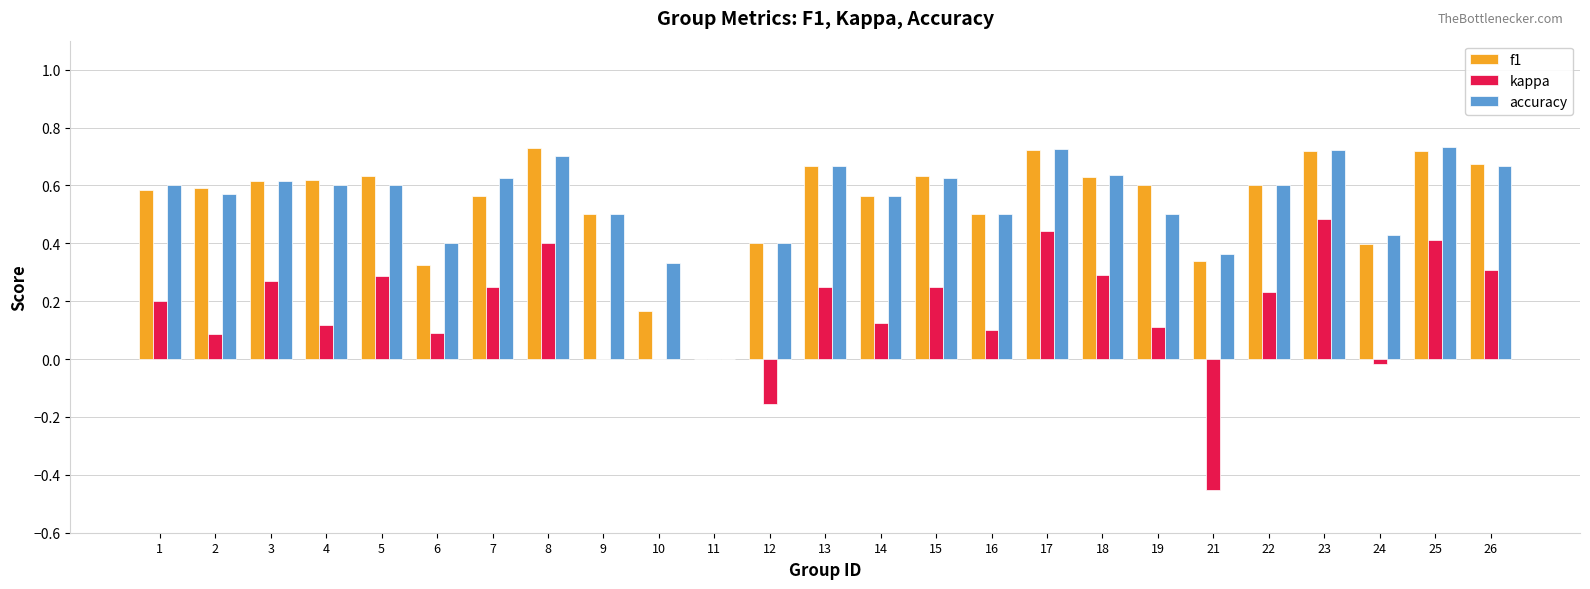

Where does the kappa series first go above 0?

1